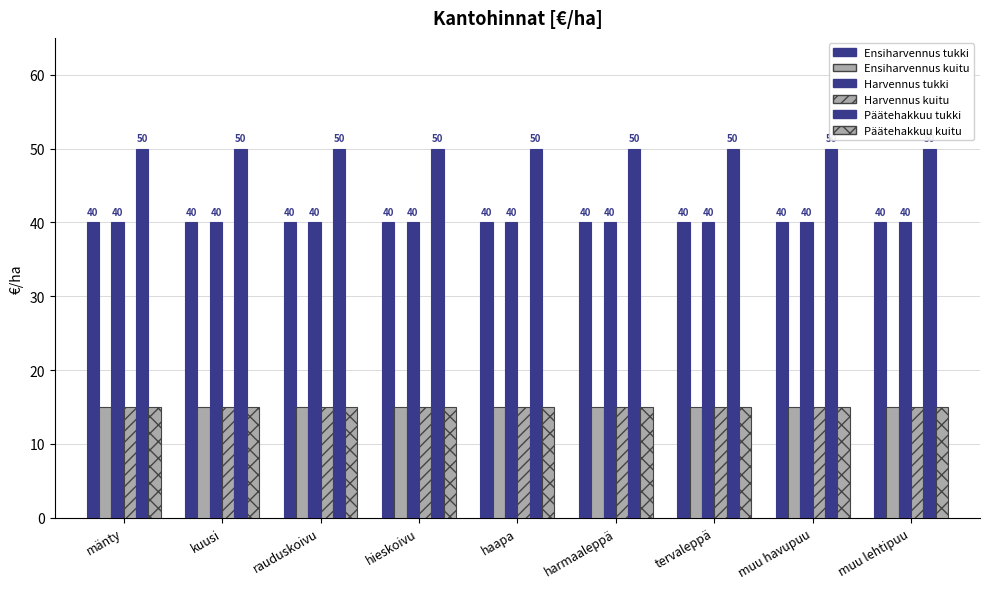

True or false: Harvennus tukki has a value of 40 at muu lehtipuu.

True